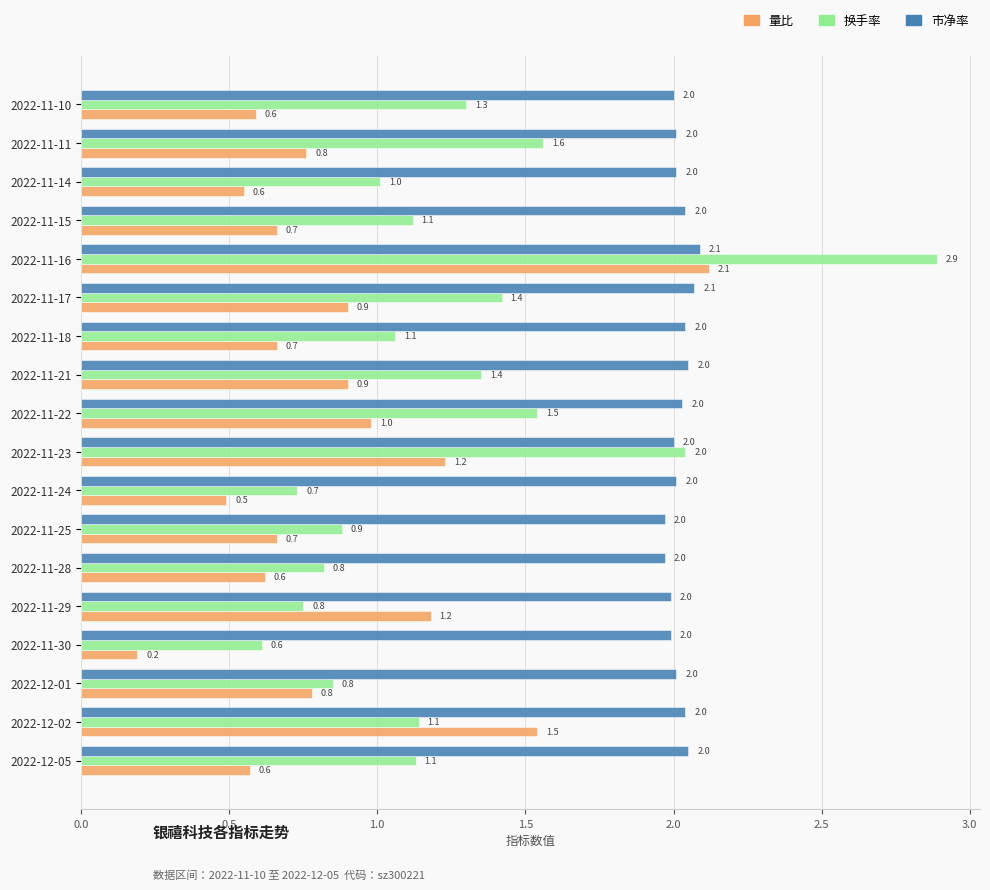

How many values in the 换手率 series exceed 1?

12